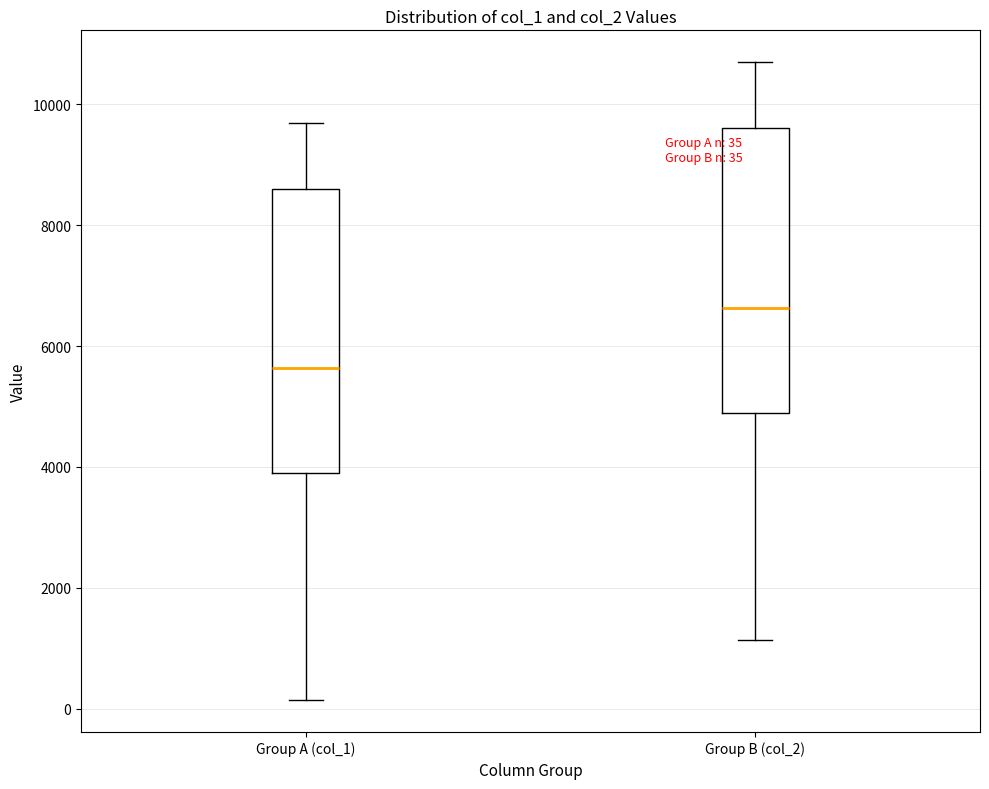

Which box has the highest median line?

Group B (col_2)